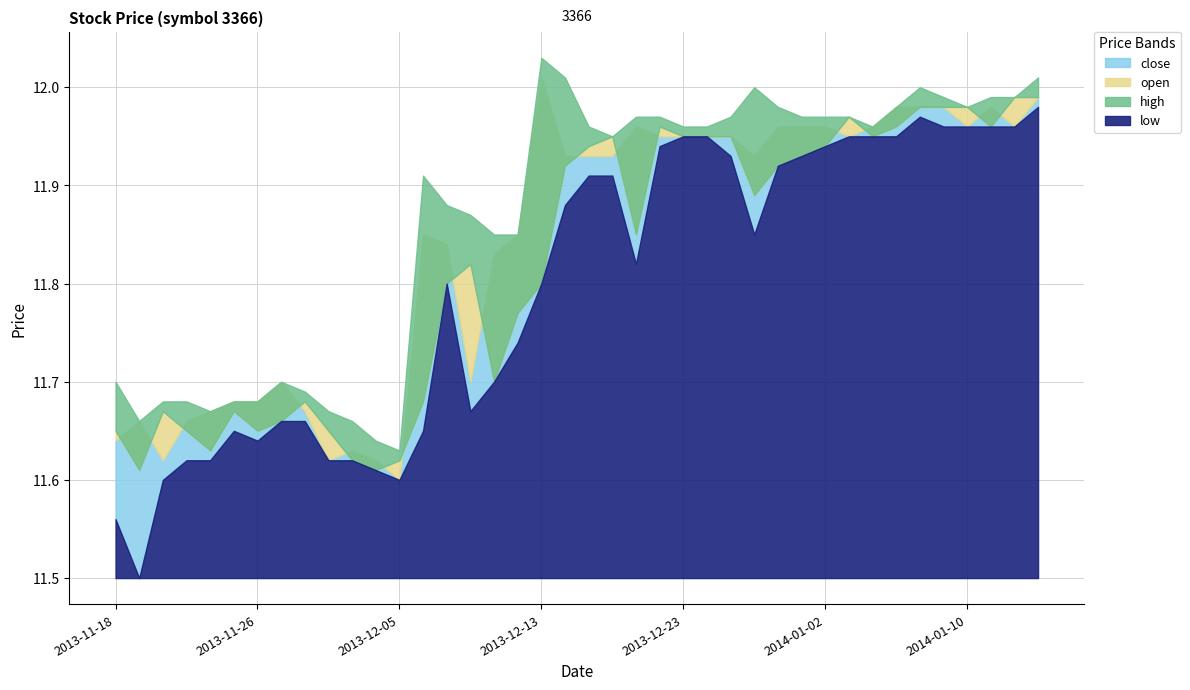

Reading left to right, extract all data points from this chart.

open: 11.7	11.6	11.7	11.7	11.6	11.7	11.7	11.7	11.7	11.7	11.6	11.6	11.6	11.7	11.8	11.8	11.7	11.8	11.8	11.9	11.9	11.9	11.8	12.0	11.9	11.9	11.9	11.9	11.9	11.9	11.9	12.0	11.9	12.0	12.0	12.0	12.0	12.0	12.0	12.0
high: 11.7	11.7	11.7	11.7	11.7	11.7	11.7	11.7	11.7	11.7	11.7	11.6	11.6	11.9	11.9	11.9	11.8	11.8	12.0	12.0	12.0	11.9	12.0	12.0	12.0	12.0	12.0	12.0	12.0	12.0	12.0	12.0	12.0	12.0	12.0	12.0	12.0	12.0	12.0	12.0
low: 11.6	11.5	11.6	11.6	11.6	11.7	11.6	11.7	11.7	11.6	11.6	11.6	11.6	11.7	11.8	11.7	11.7	11.7	11.8	11.9	11.9	11.9	11.8	11.9	11.9	11.9	11.9	11.8	11.9	11.9	11.9	11.9	11.9	11.9	12.0	12.0	12.0	12.0	12.0	12.0
close: 11.6	11.7	11.6	11.7	11.7	11.7	11.7	11.7	11.7	11.6	11.6	11.6	11.6	11.8	11.8	11.7	11.8	11.8	12.0	11.9	11.9	11.9	12.0	11.9	11.9	11.9	11.9	11.9	12.0	12.0	12.0	11.9	12.0	12.0	12.0	12.0	12.0	12.0	12.0	12.0